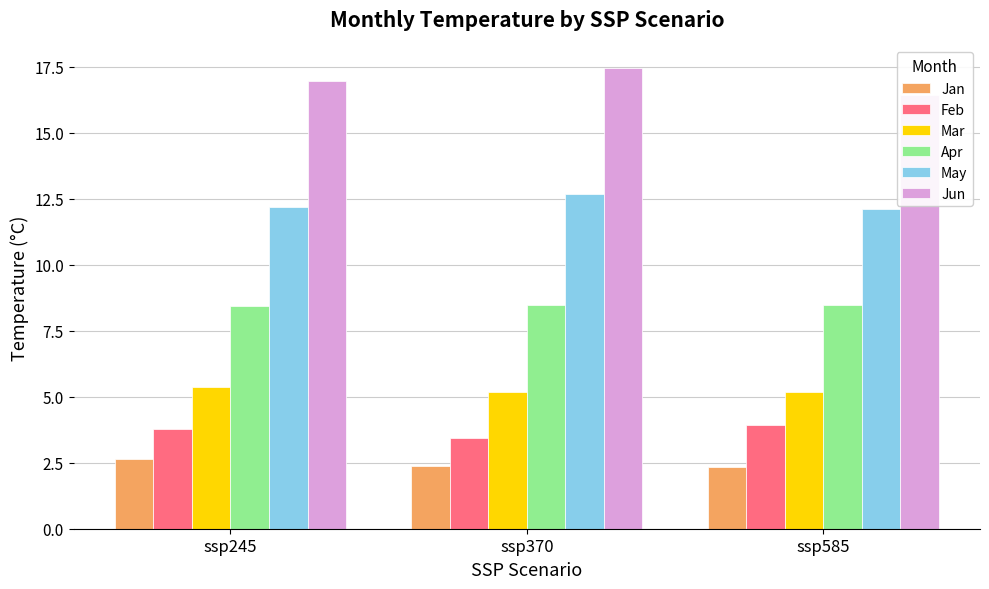

Read the Mar value at ssp370.

5.2